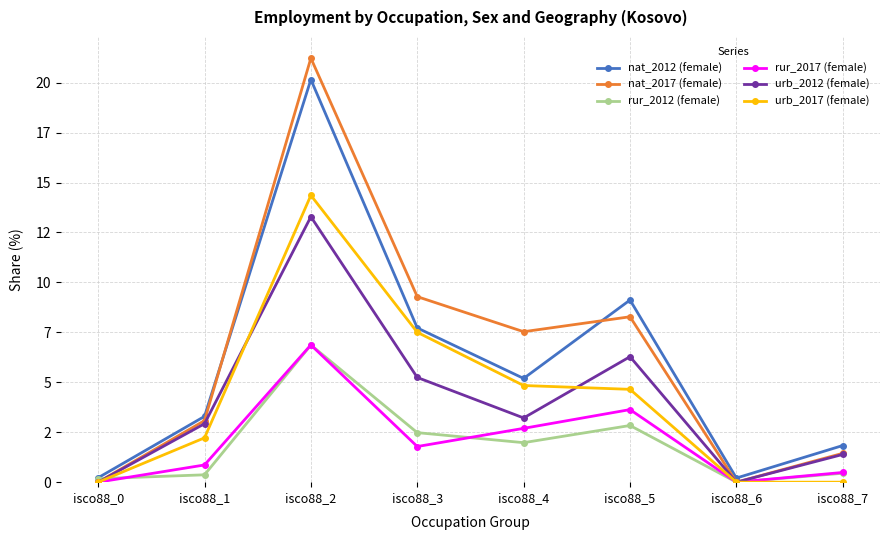

Reading left to right, extract all data points from this chart.

nat_2012 (female): isco88_0=0.2	isco88_1=3.3	isco88_2=20.2	isco88_3=7.7	isco88_4=5.2	isco88_5=9.1	isco88_6=0.2	isco88_7=1.8
nat_2017 (female): isco88_0=0.0	isco88_1=3.1	isco88_2=21.2	isco88_3=9.3	isco88_4=7.5	isco88_5=8.3	isco88_6=0.0	isco88_7=1.4
rur_2012 (female): isco88_0=0.2	isco88_1=0.4	isco88_2=6.9	isco88_3=2.5	isco88_4=2.0	isco88_5=2.8	isco88_6=0.0	isco88_7=0.4
rur_2017 (female): isco88_0=0.0	isco88_1=0.9	isco88_2=6.9	isco88_3=1.8	isco88_4=2.7	isco88_5=3.6	isco88_6=0.0	isco88_7=0.5
urb_2012 (female): isco88_0=0.0	isco88_1=2.9	isco88_2=13.3	isco88_3=5.2	isco88_4=3.2	isco88_5=6.3	isco88_6=0.0	isco88_7=1.4
urb_2017 (female): isco88_0=0.0	isco88_1=2.2	isco88_2=14.4	isco88_3=7.5	isco88_4=4.8	isco88_5=4.6	isco88_6=0.0	isco88_7=0.0